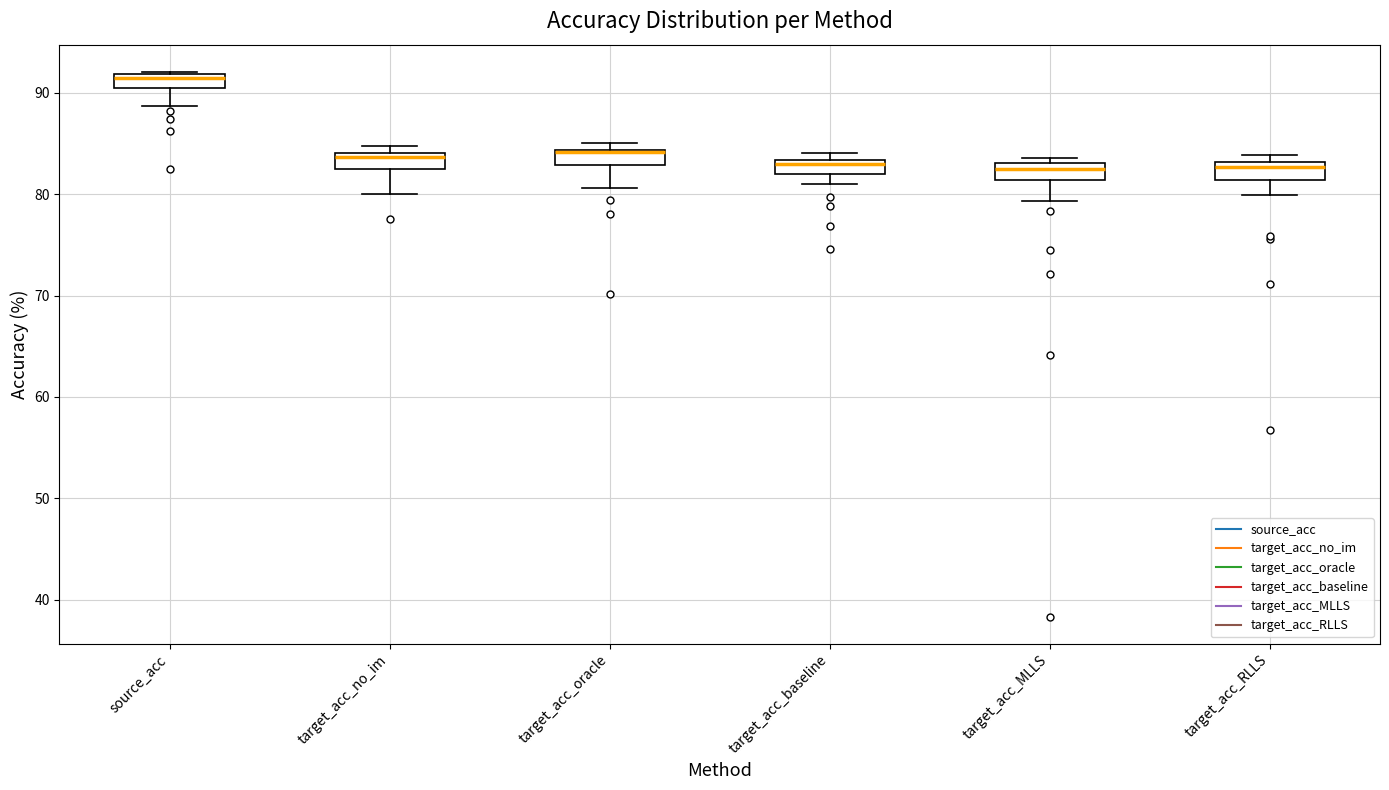

Where is the lower edge of the box for target_acc_baseline on the y-axis? The values are not printed on the chart, so give them approximately, as read against the axis.

82